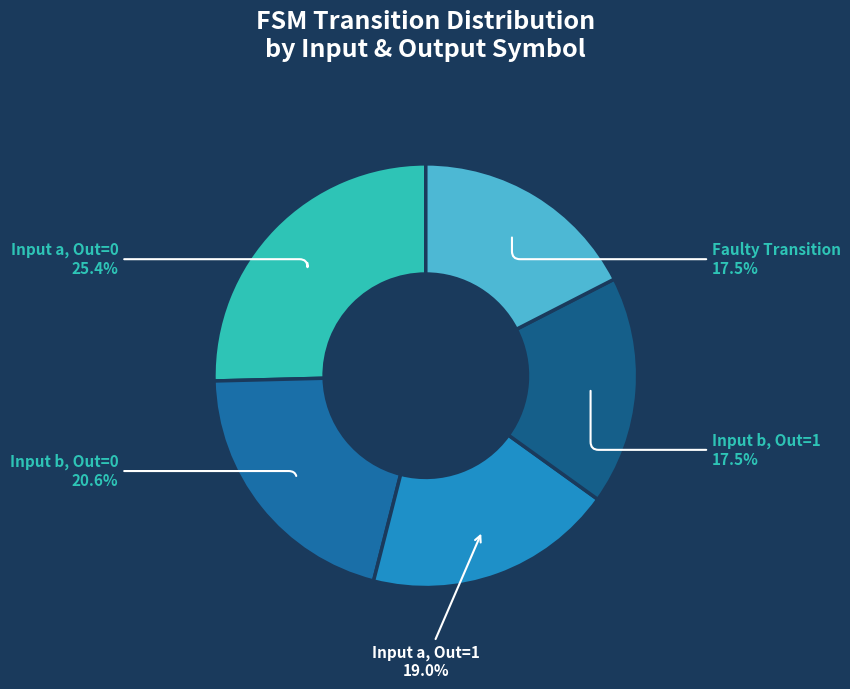

Do Input a, Out=0 and Input b, Out=1 together represent more than half of the pie?

No